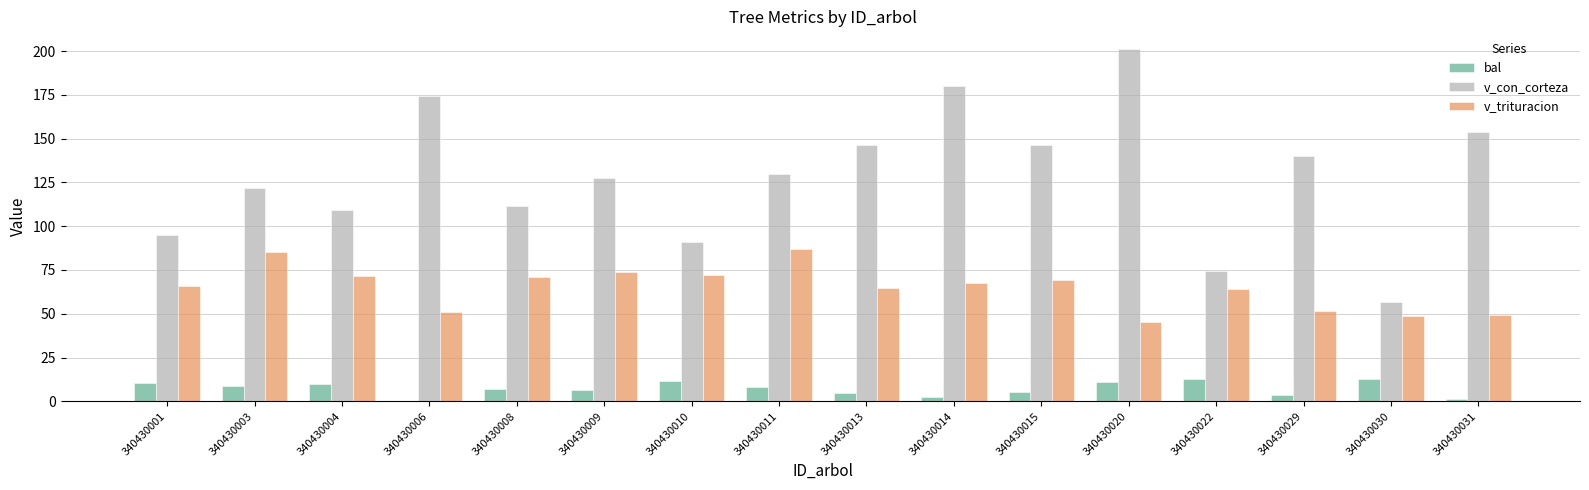

At which category is the sum across all series the highest?

340430020